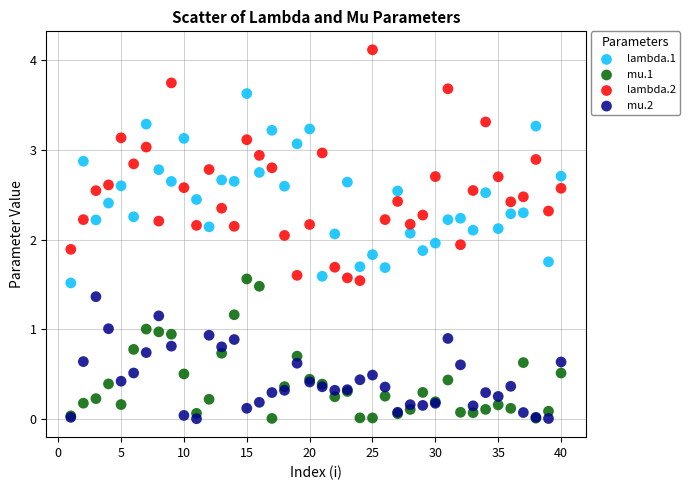

Which series reaches the maximum Y coordinate?

lambda.2